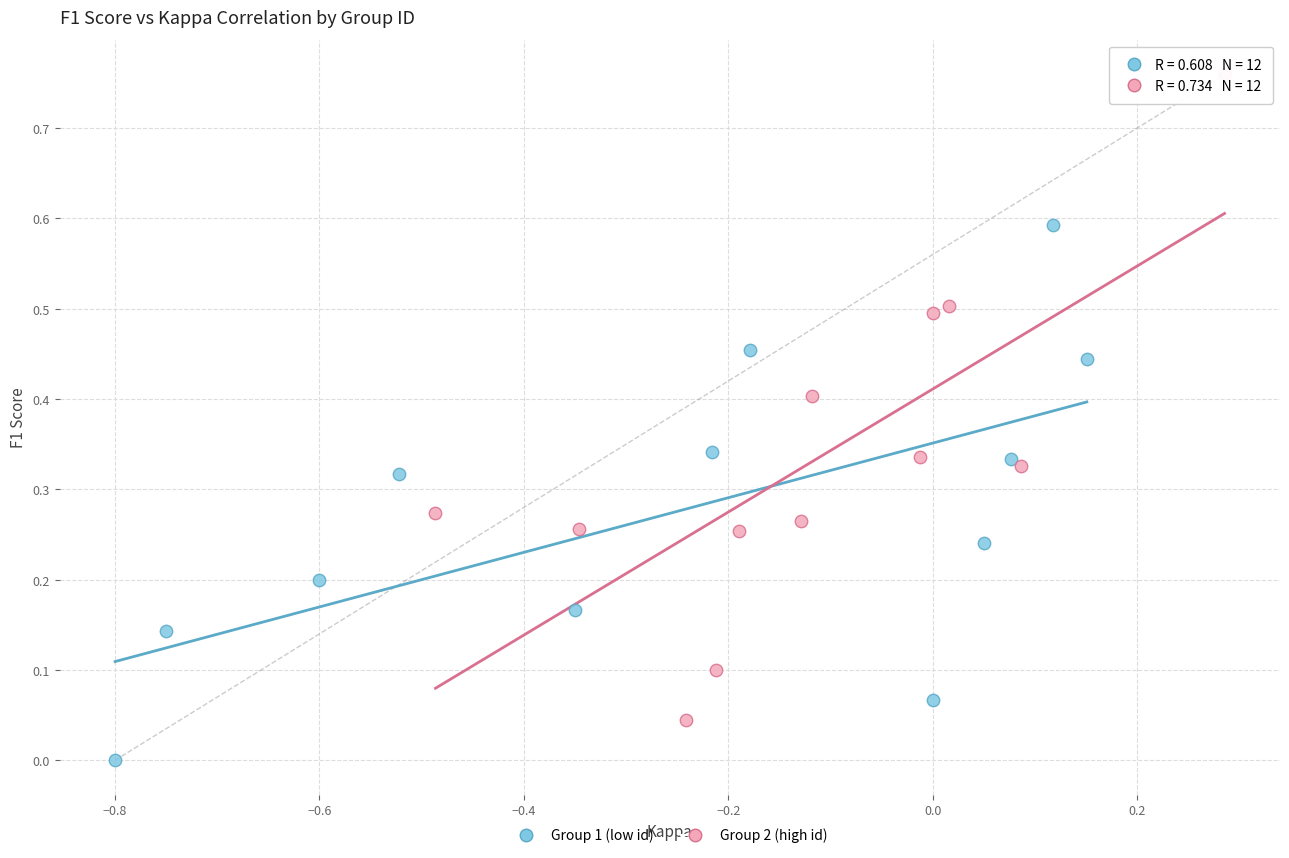

Which series reaches the maximum Y coordinate?

Group 2 (high id)